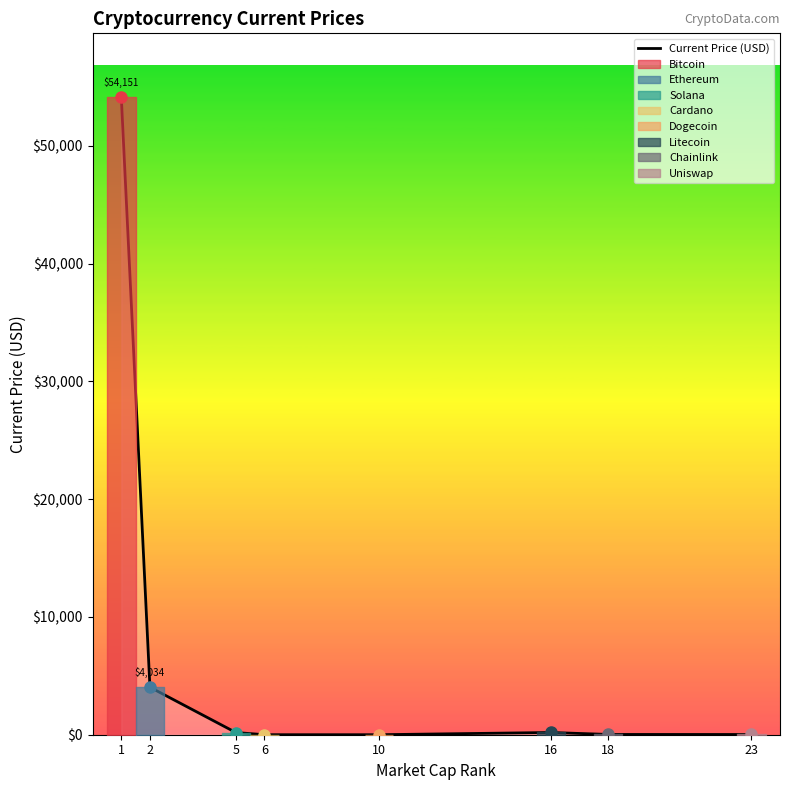

What is the difference between the maximum and second lowest values?

54149.5